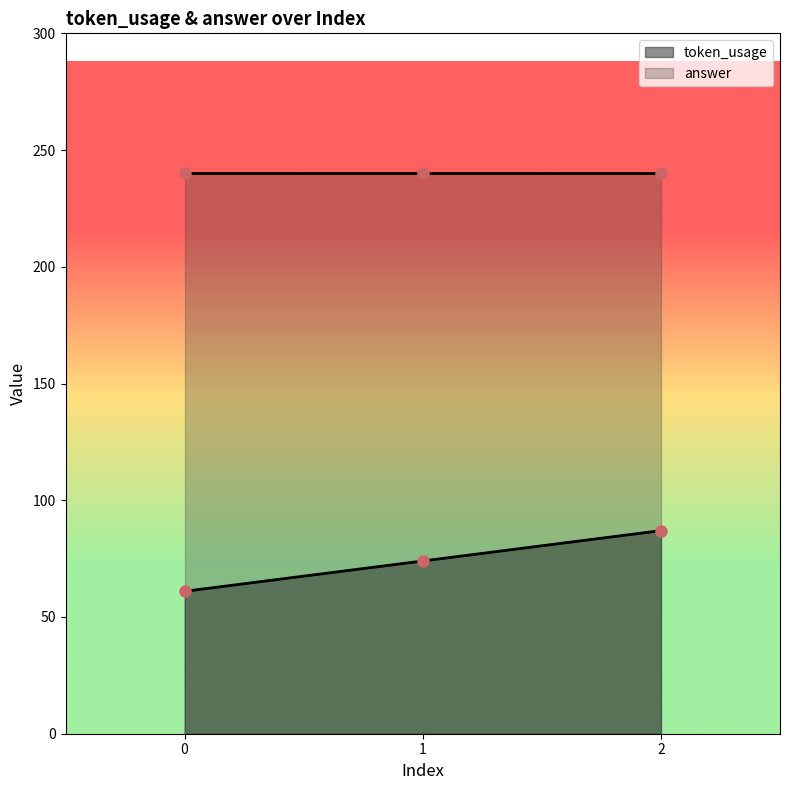

How many values are below 74?

1